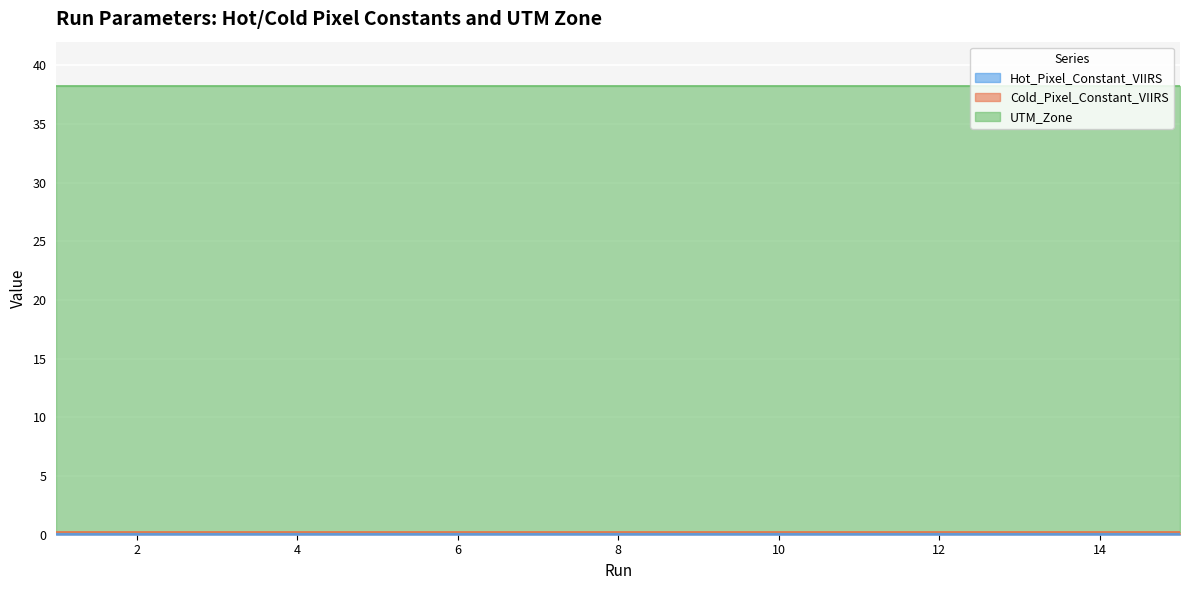

What is the average value of the Hot_Pixel_Constant_VIIRS series?

0.1